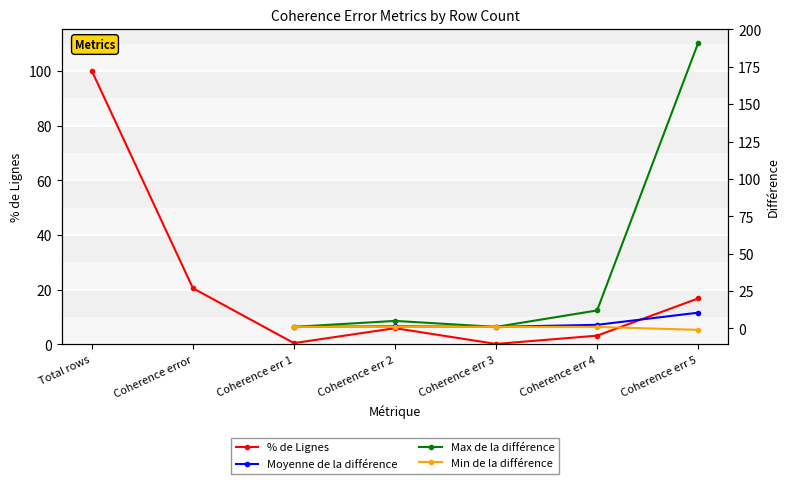

How many values in Max de la différence are above zero?

5